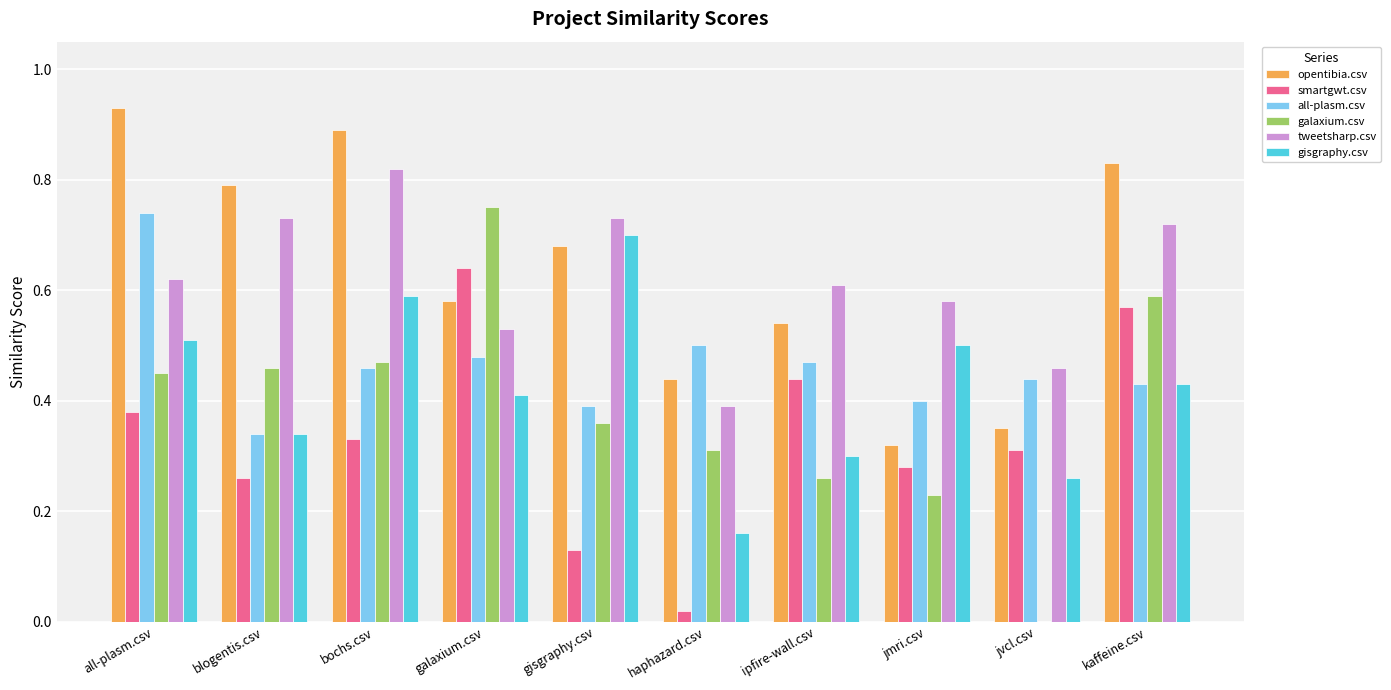

What is the total value across all series at all-plasm.csv?

3.6